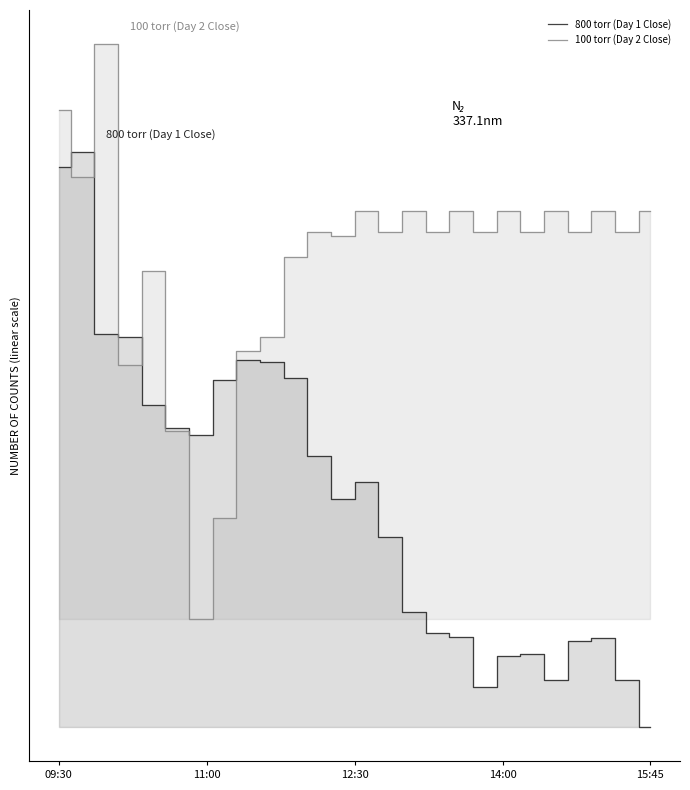

What is the difference between the 800 torr (Day 1 Close) values at 22 and 14:00?

4.2